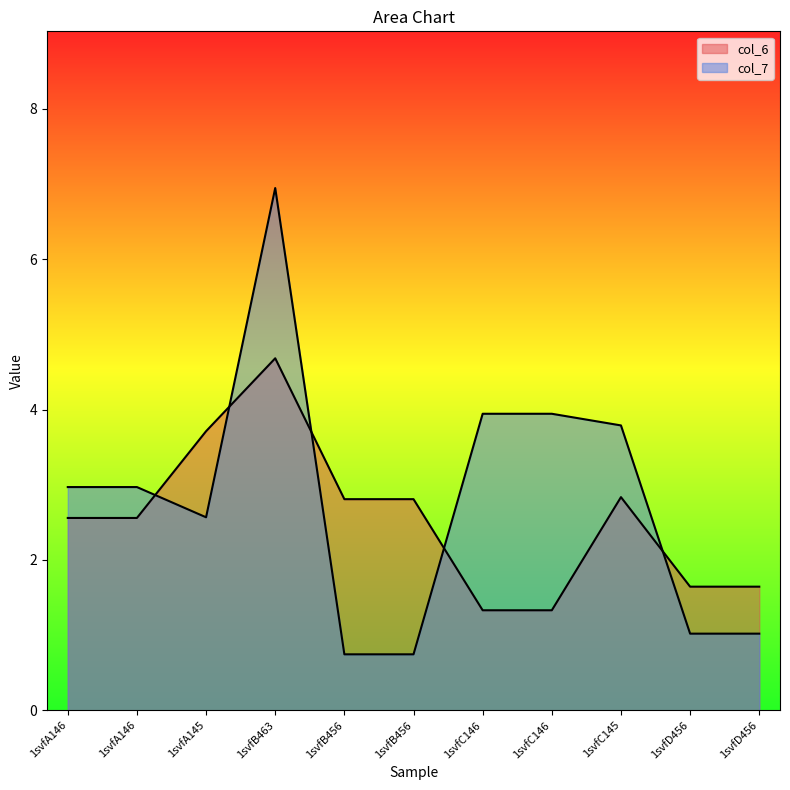

Which series has the largest range (max minus min)?

col_7